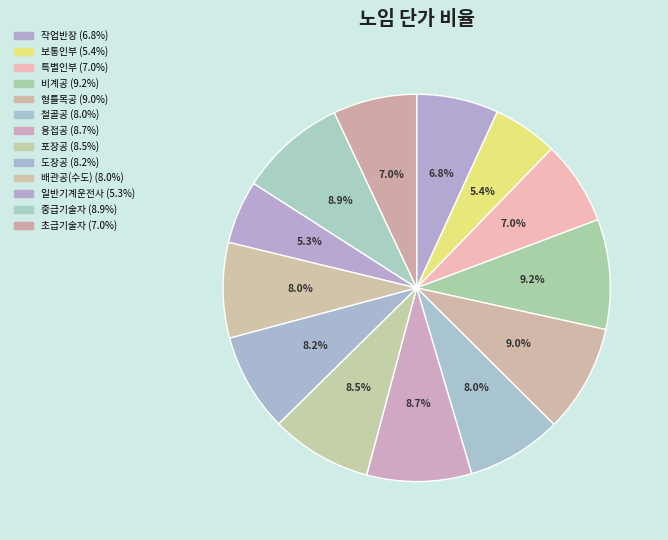

To the nearest percent, what portion does 비계공 represent?

9%